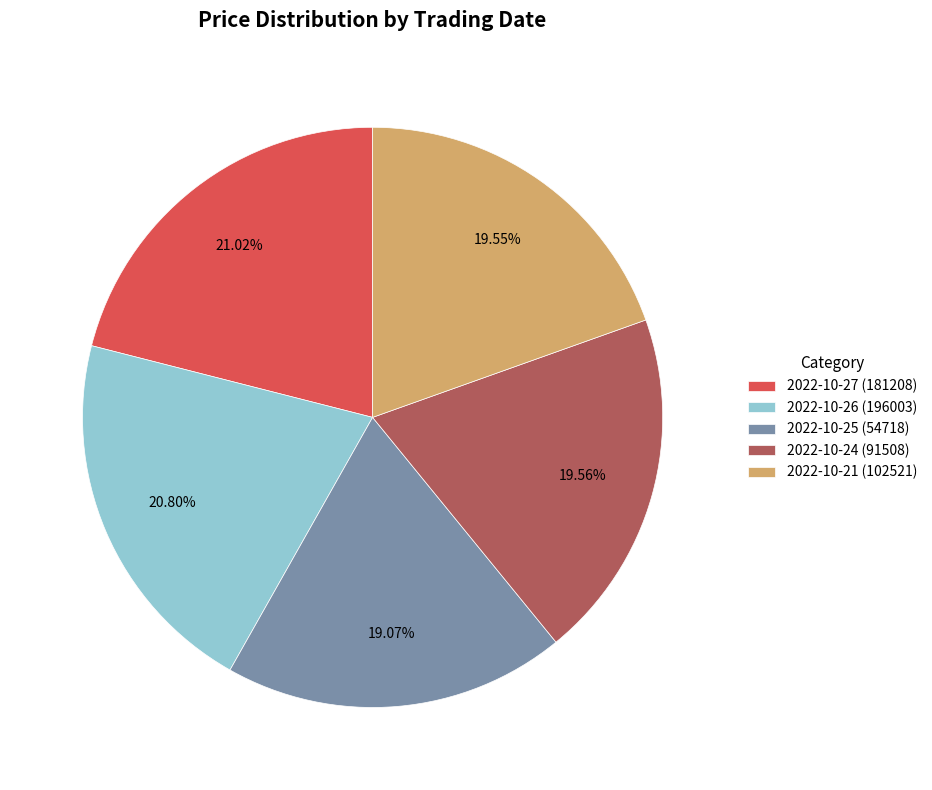

Is 2022-10-24 (91508) the majority of the pie?

No